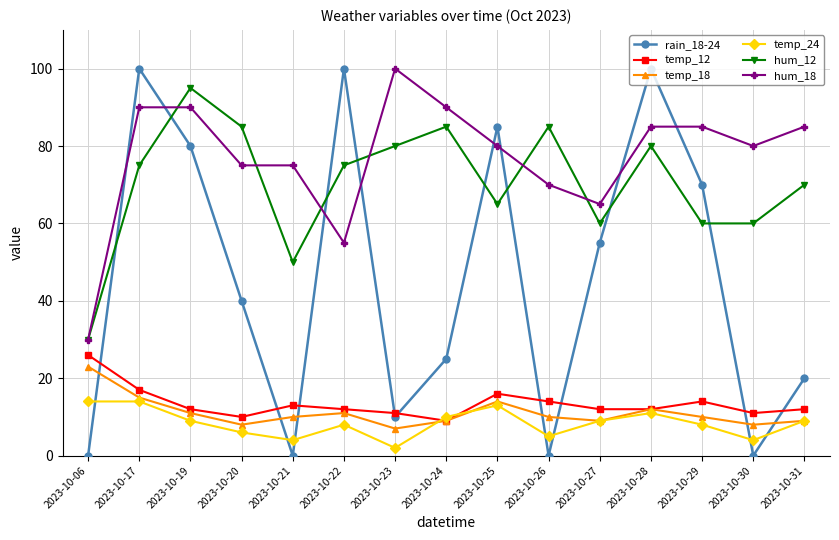

What is the minimum value for temp_12?

9